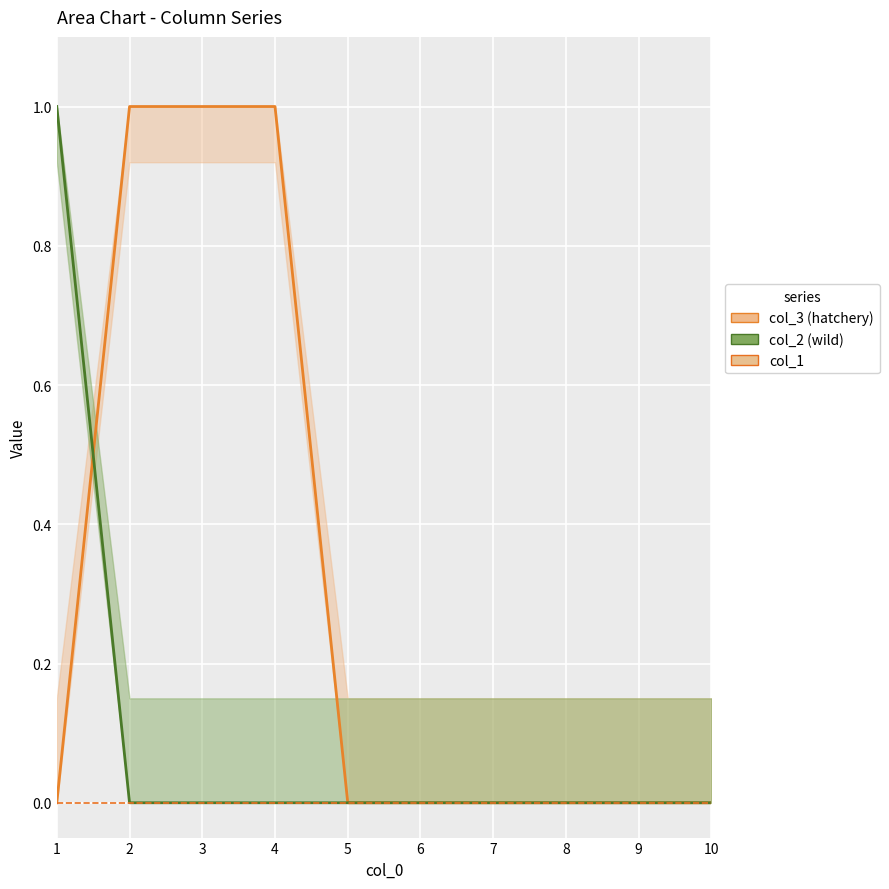

Rank the series by their average value, from highest to lowest.

col_3 line, col_2 line, col_1